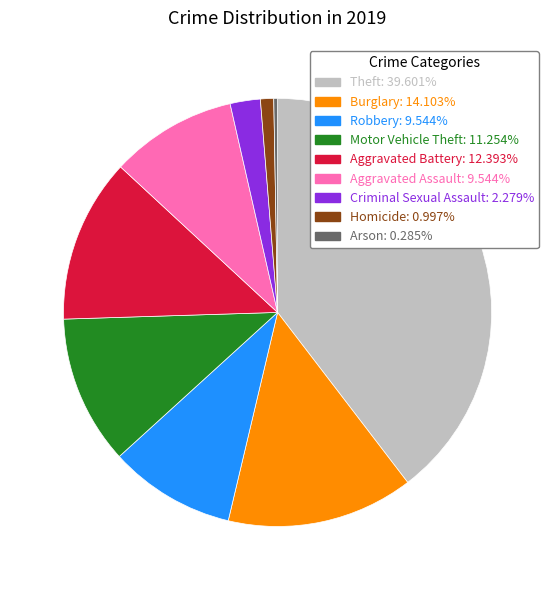

Count the number of slices in the pie.

9